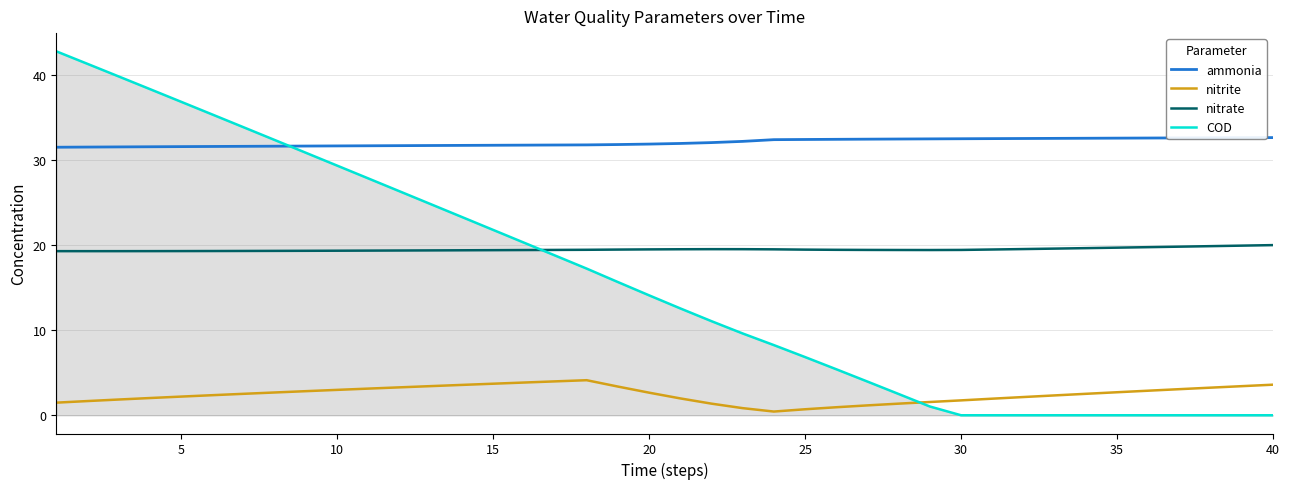

Which series has the largest total across all categories?

ammonia